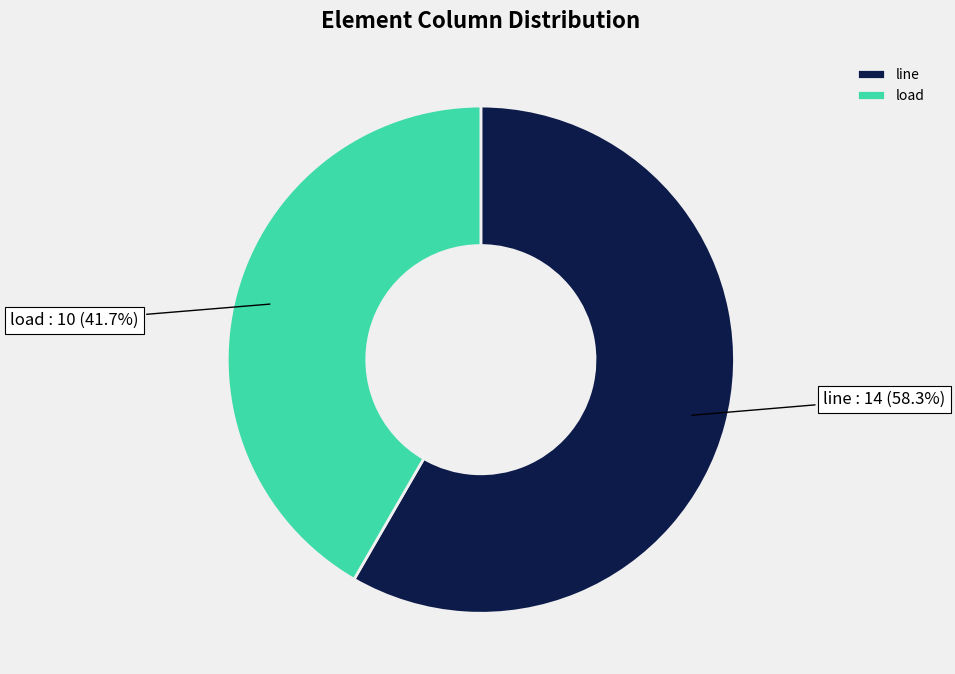

Combined, what portion of the pie is load and line?

100.0%